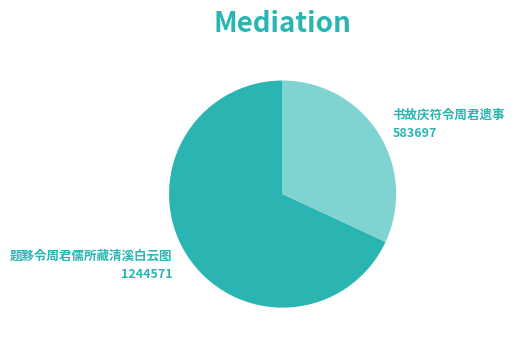

Does any single category account for the majority?

Yes